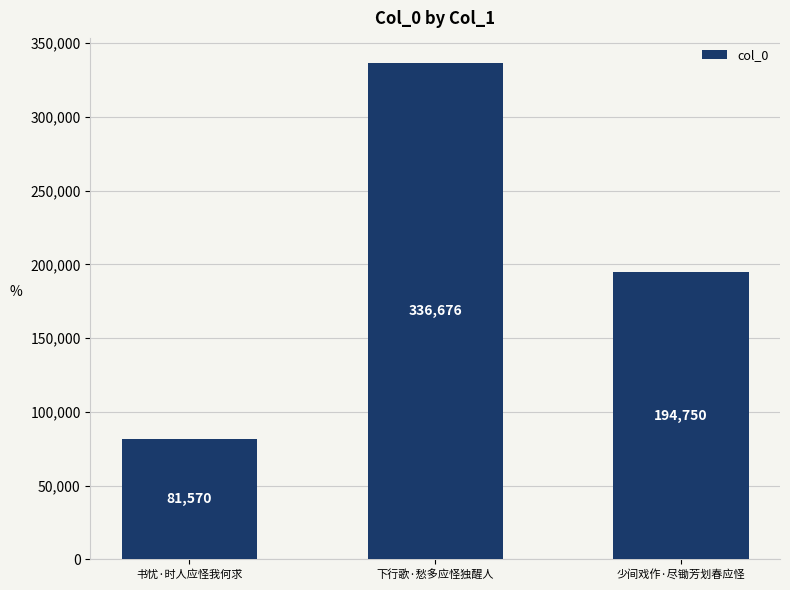

List the labels in order of value, largest first.

下行歌·愁多应怪独醒人, 少间戏作·尽锄芳划春应怪, 书忧·时人应怪我何求